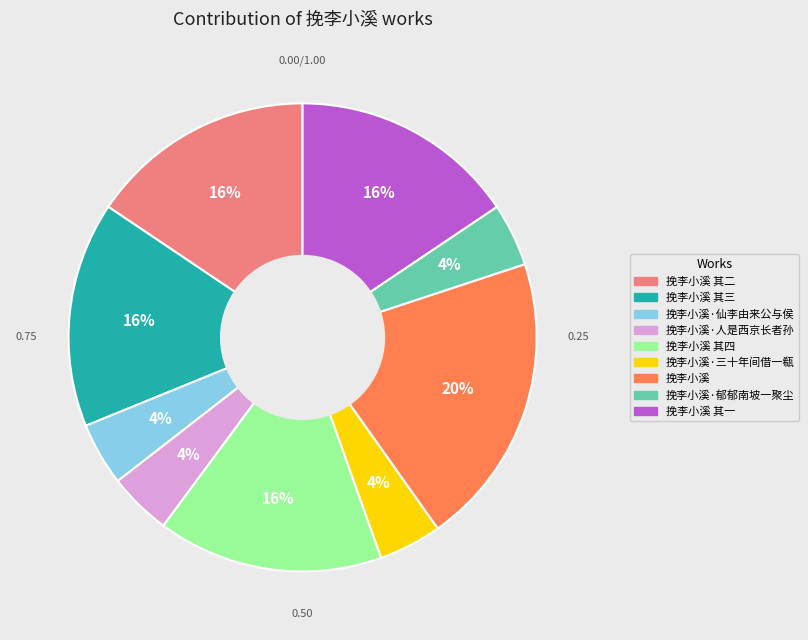

Does any single category account for the majority?

No